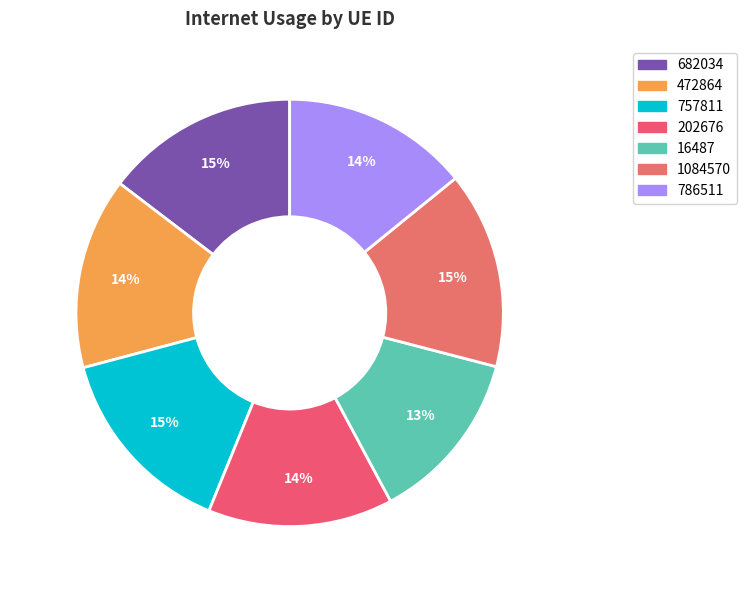

Is it true that 786511 is 14% of the pie?

True